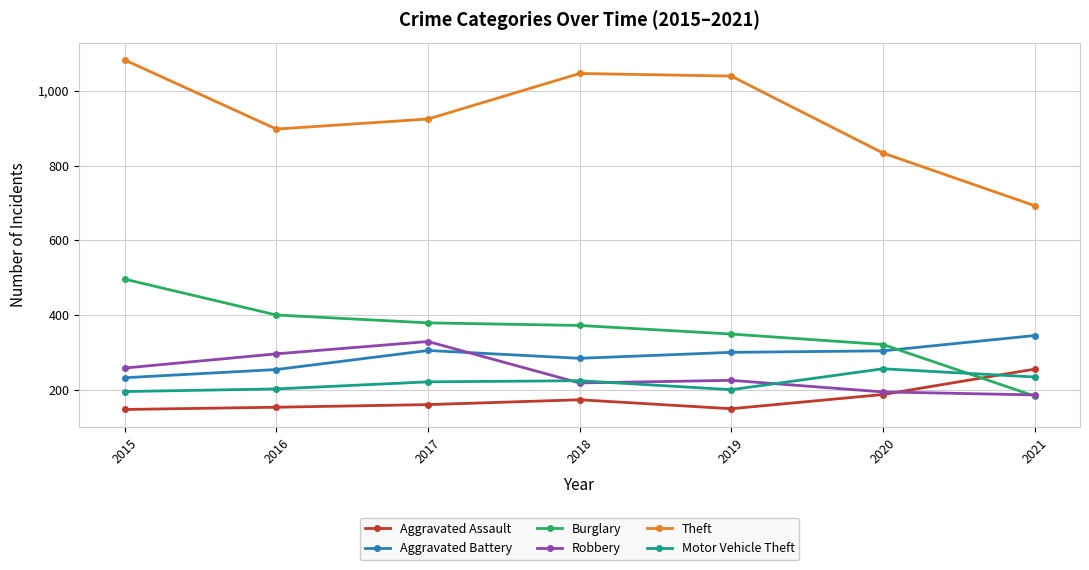

Which series has the largest range (max minus min)?

Theft